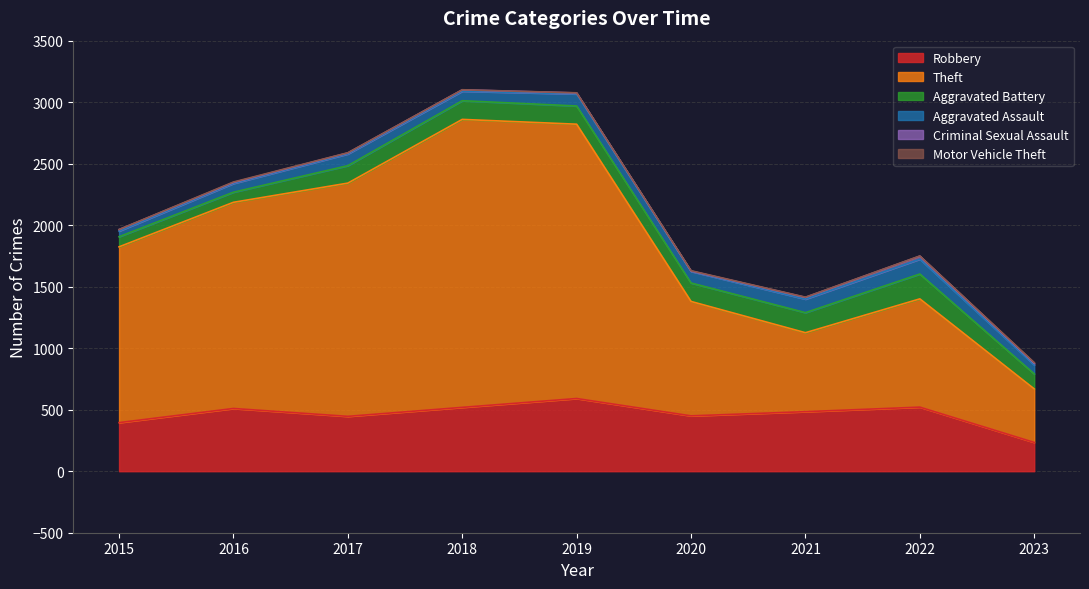

Which series changed the most between 2017 and 2022?

Theft